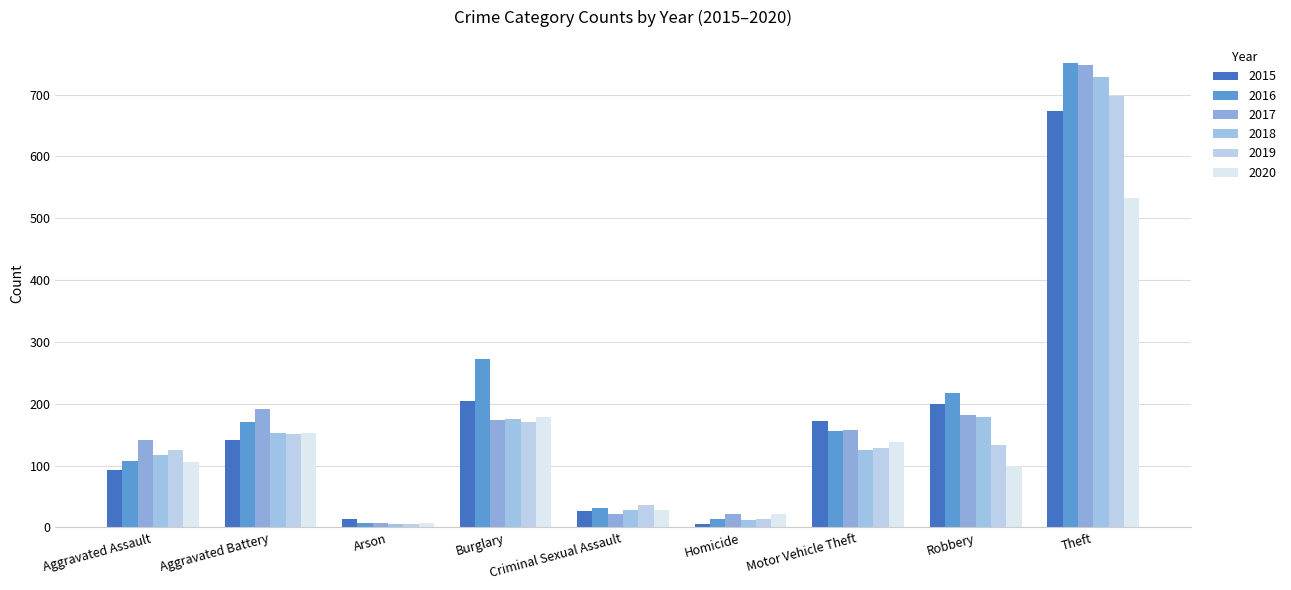

What is the sum of the 2016 values at Aggravated Assault and Aggravated Battery?

277